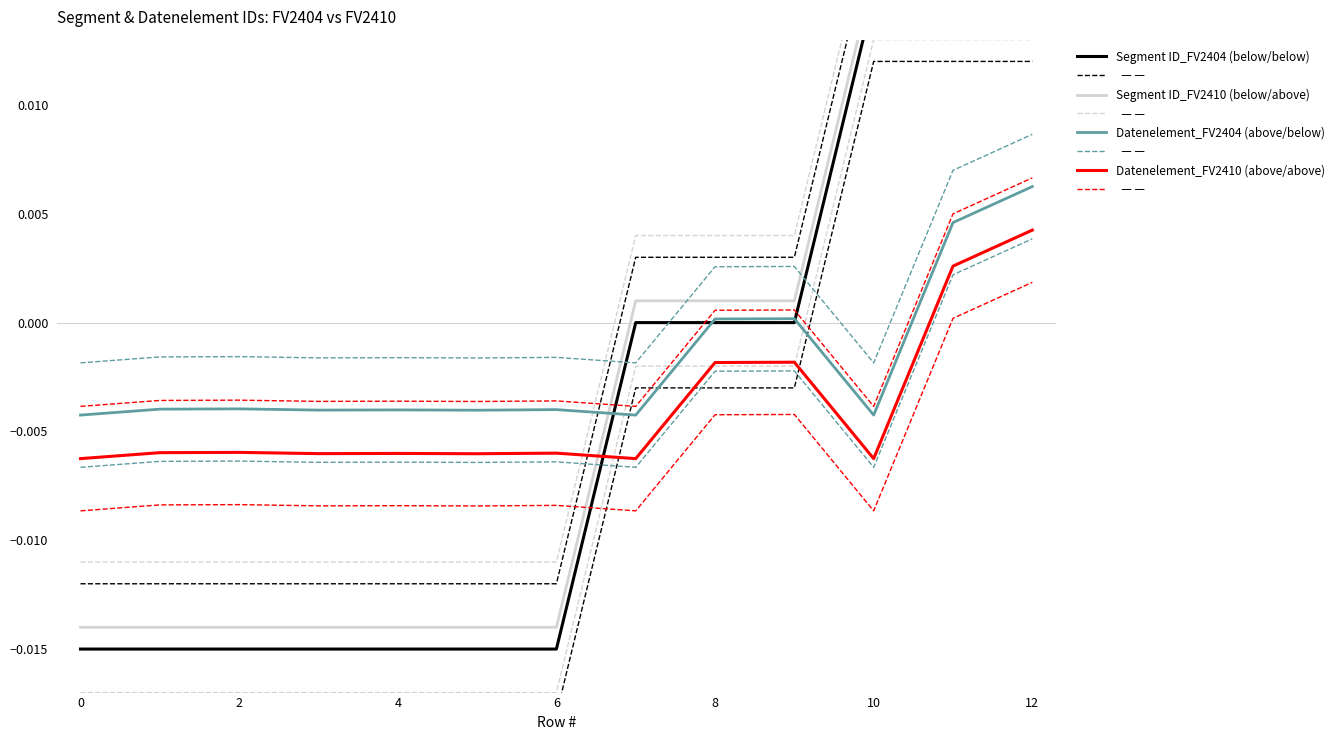

The Segment ID_FV2404 (below/below) series shows 0.0 at 8. True or false?

True